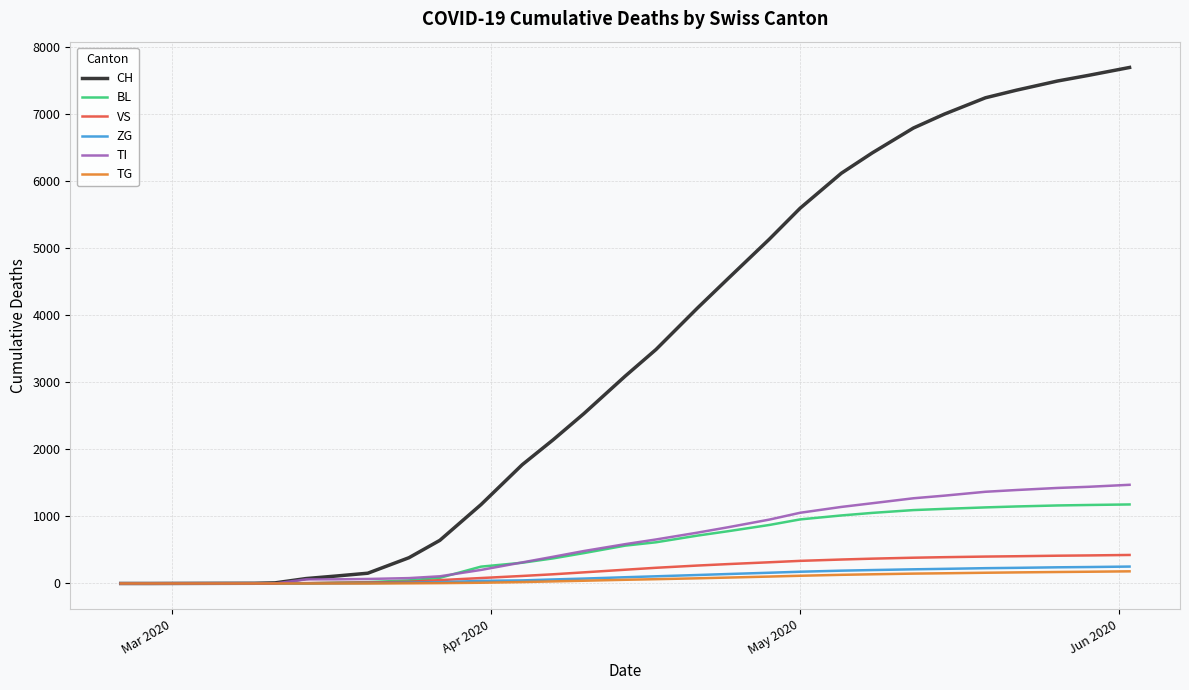

Which series has the largest total across all categories?

CH